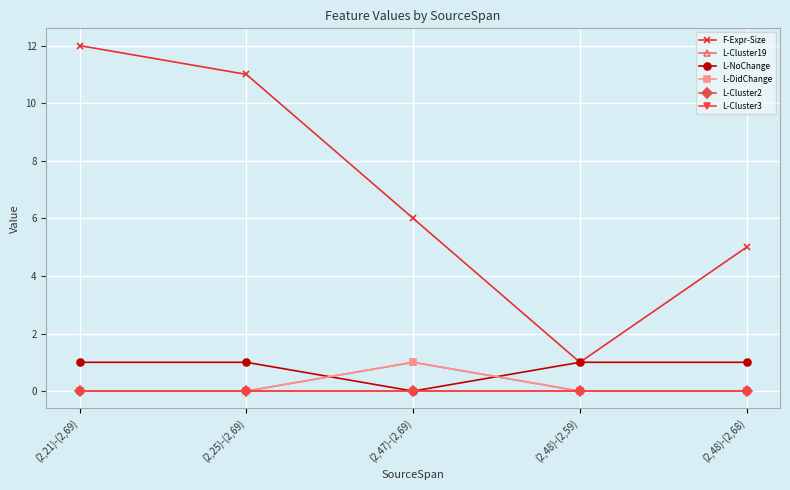

Which series changed the most between (2,21)-(2,69) and (2,48)-(2,68)?

F-Expr-Size